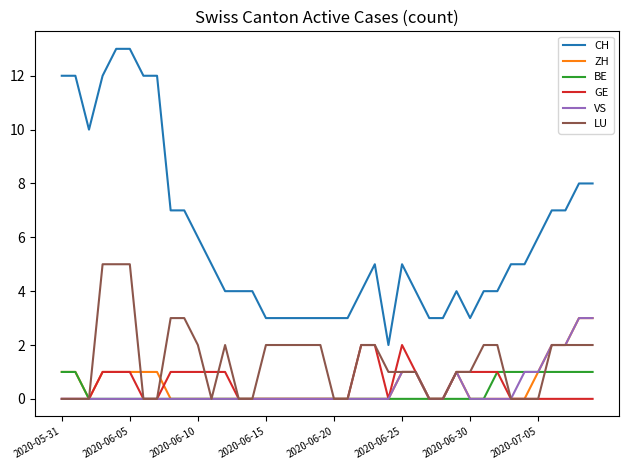

What is the maximum value for CH?

13